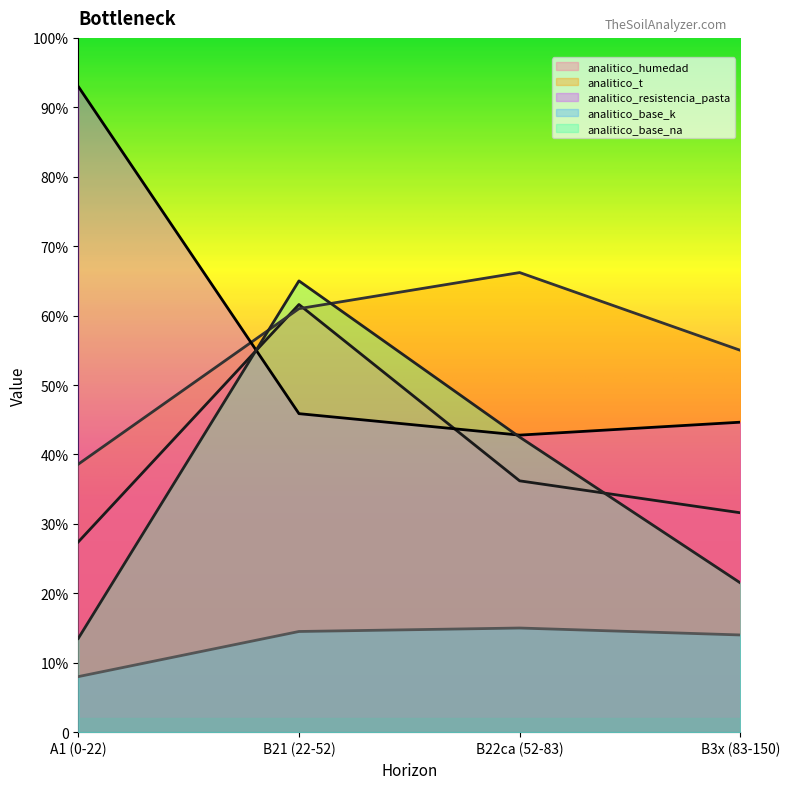

What are all the series names shown in the legend?

analitico_humedad, analitico_t, analitico_resistencia_pasta, analitico_base_k, analitico_base_na